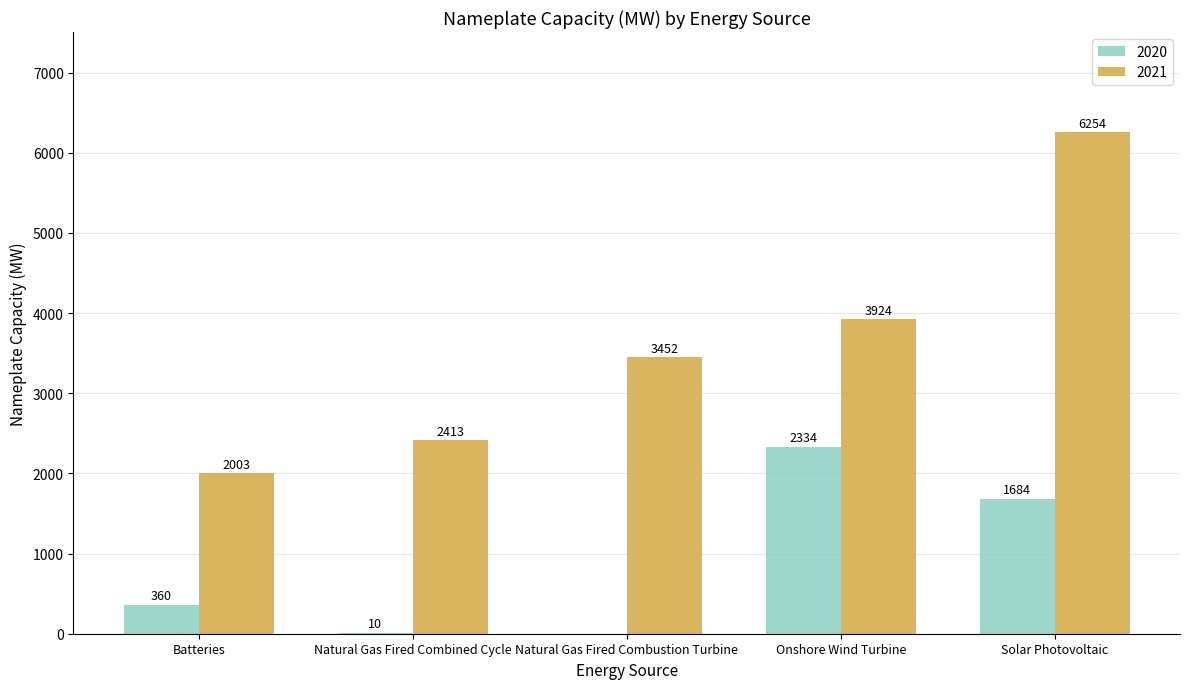

The value of 2020 at Natural Gas Fired Combined Cycle is 10.5. True or false?

True